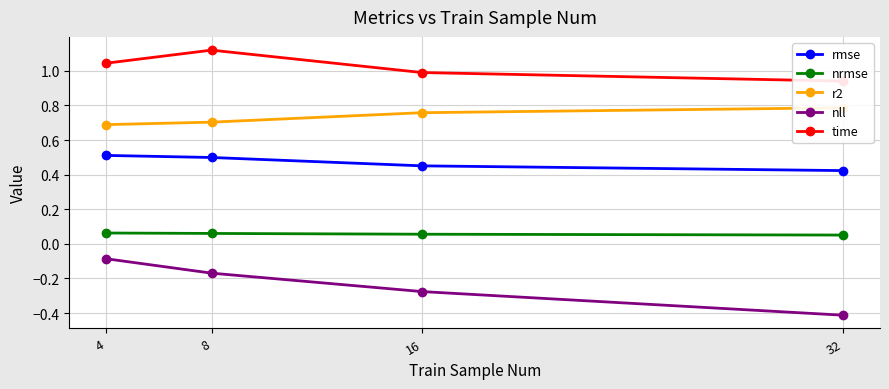

How many series are shown in this chart?

5